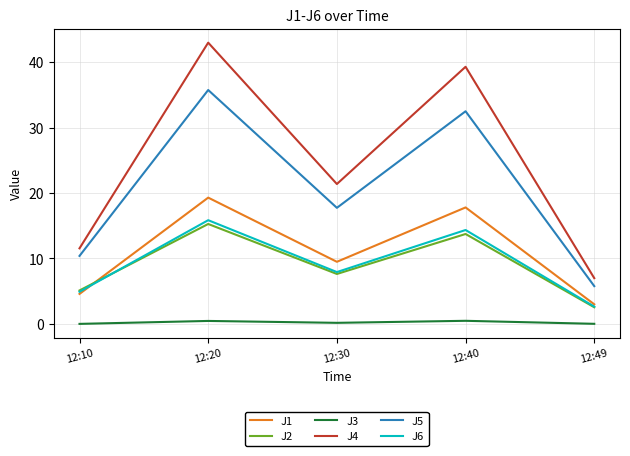

Which category has the lowest value in the J5 series?

12:49